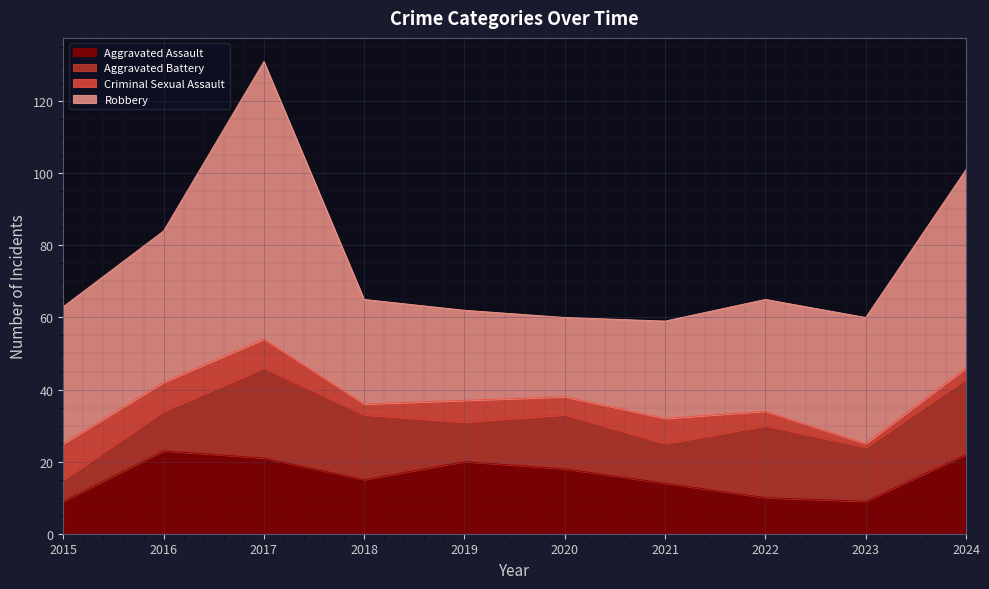

At which label does Robbery first exceed 35?

2015